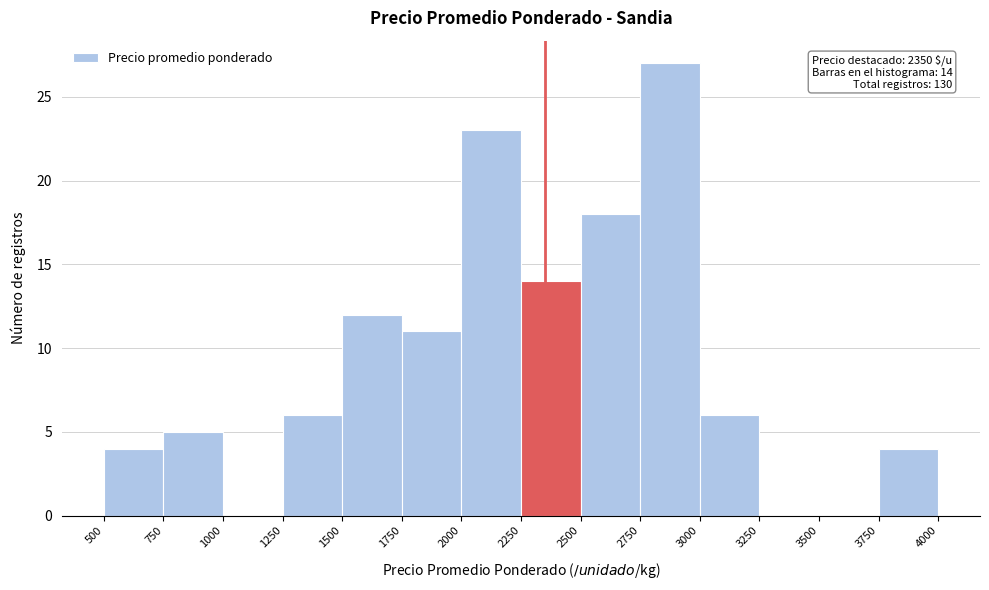

Which range on the x-axis has the tallest bar?

2750 to 3000